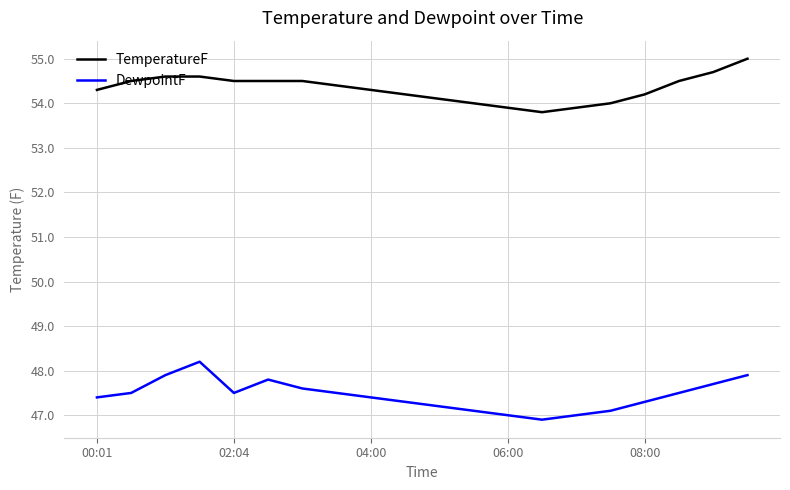

Does the chart display data point markers on the line(s)?

No